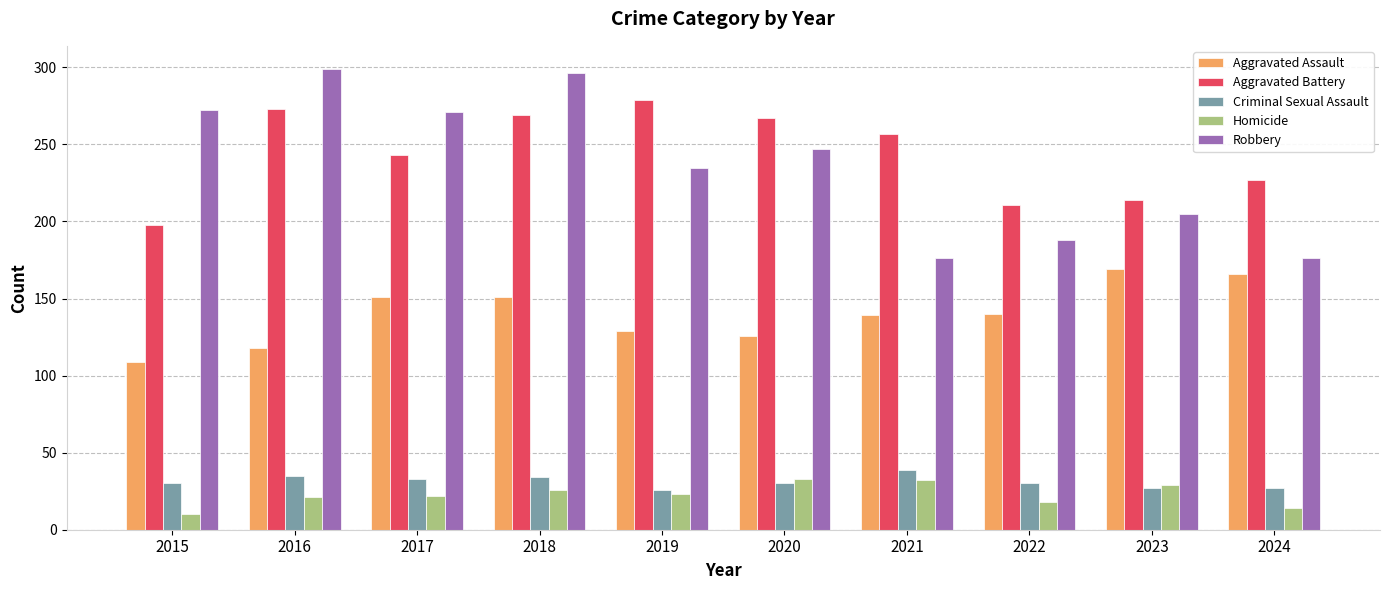

What is the sum of all Robbery values?

2365